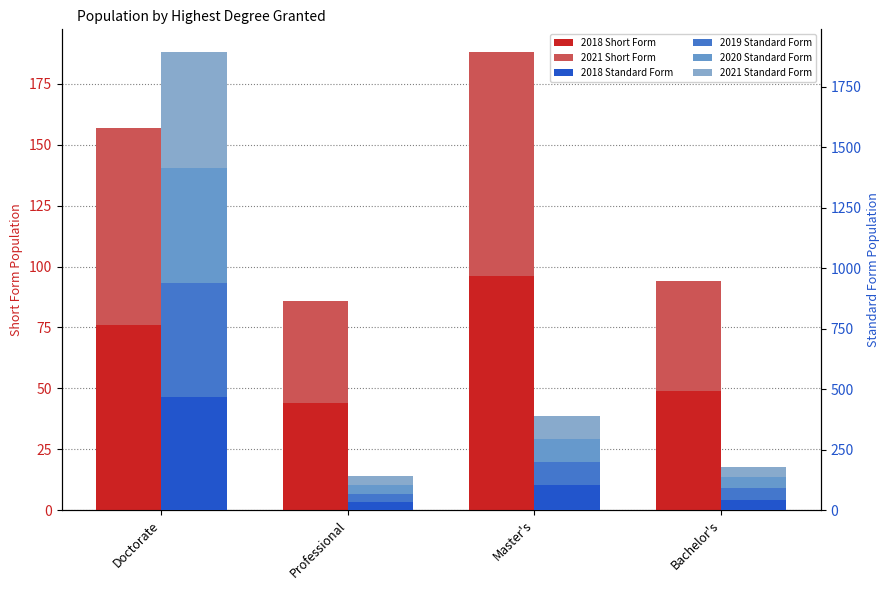

Where is 2018 Standard Form nearest to the value 250?

Master's